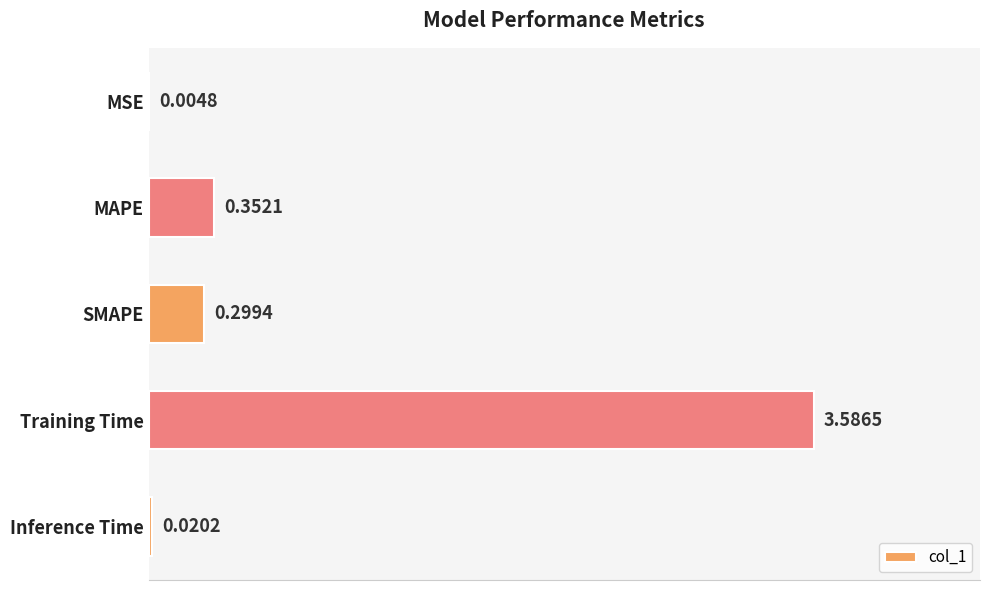

What is the sum of all values?

4.3